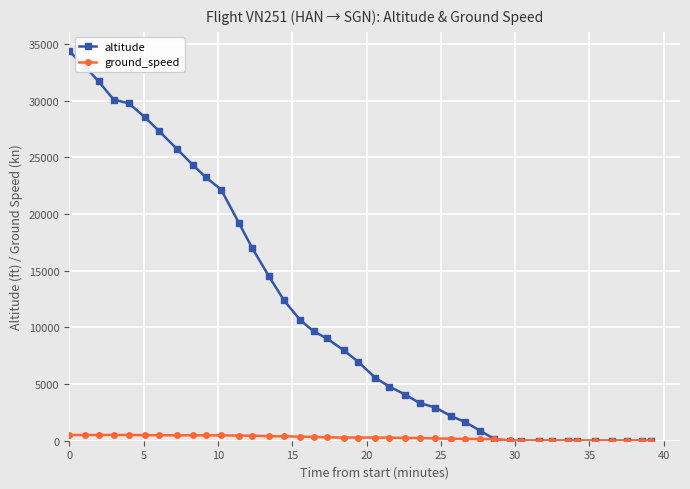

What is the maximum value shown in the chart?

34350